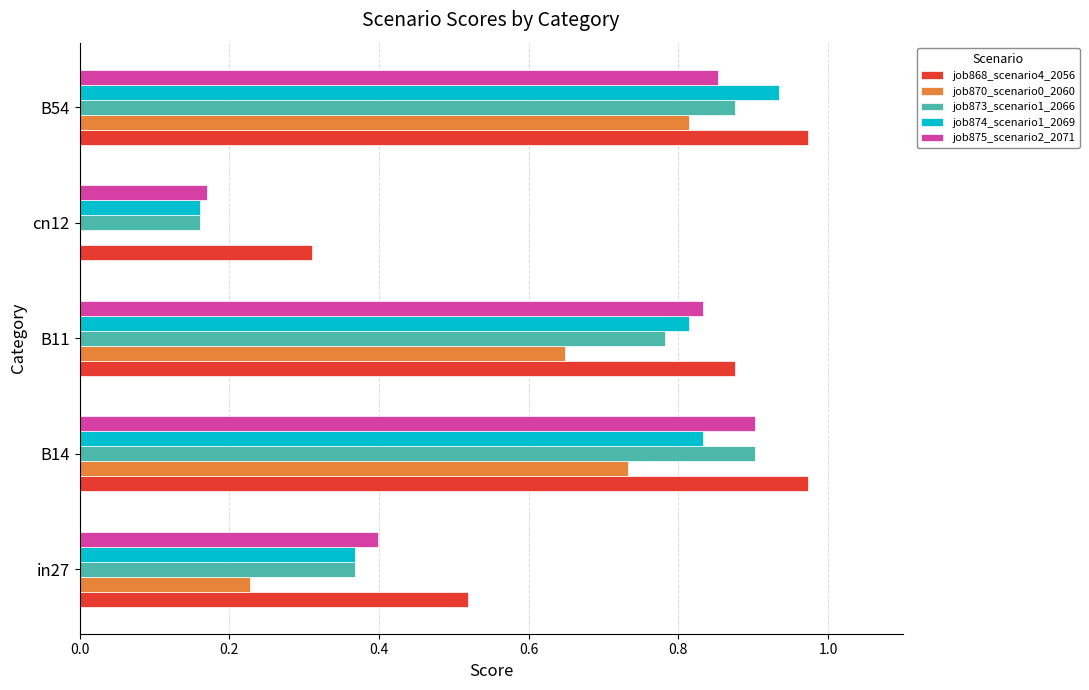

What is the sum of all job874_scenario1_2069 values?

3.1